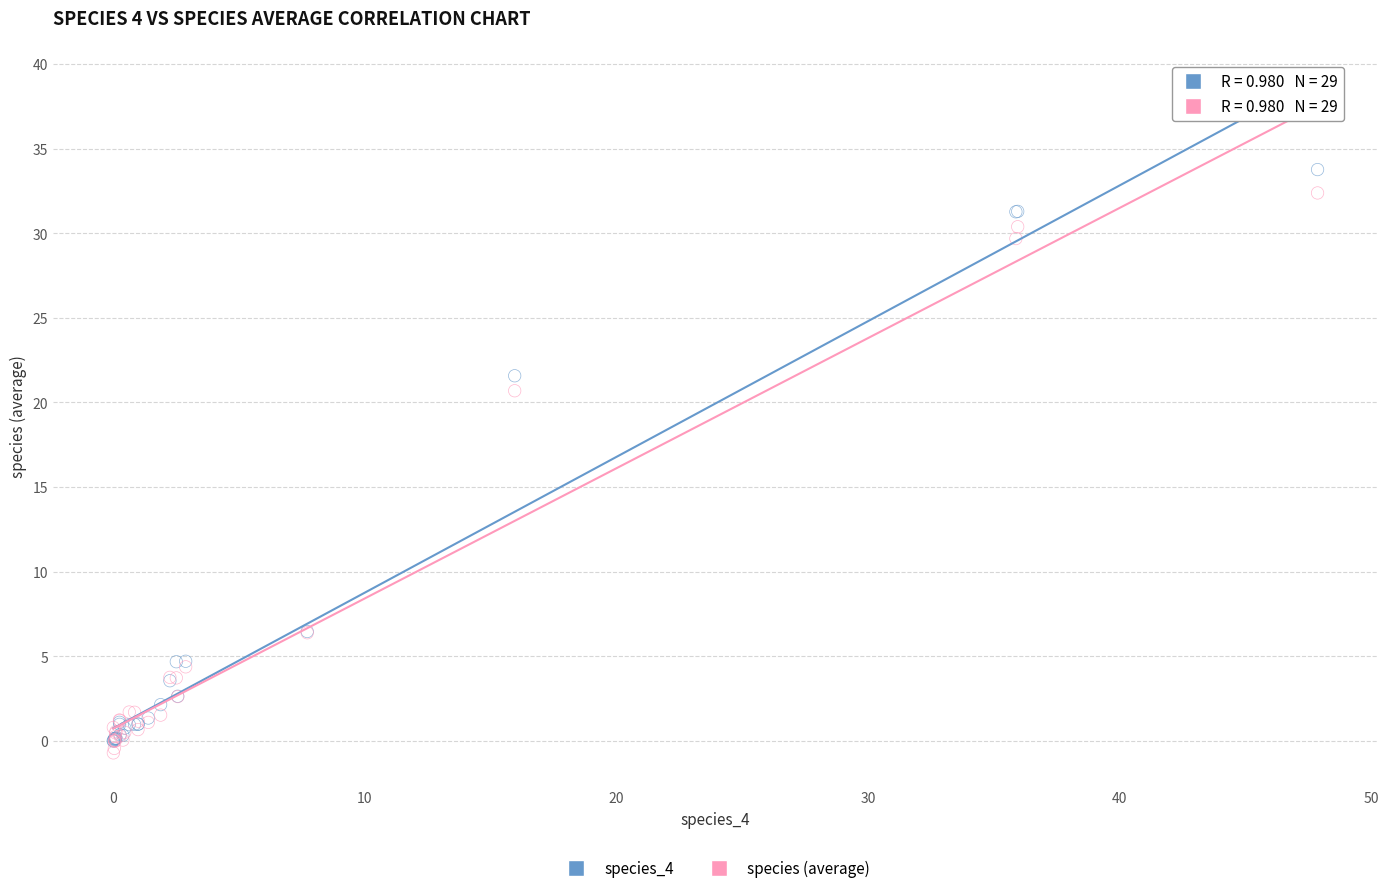

Which series has the widest spread of Y values?

species_4